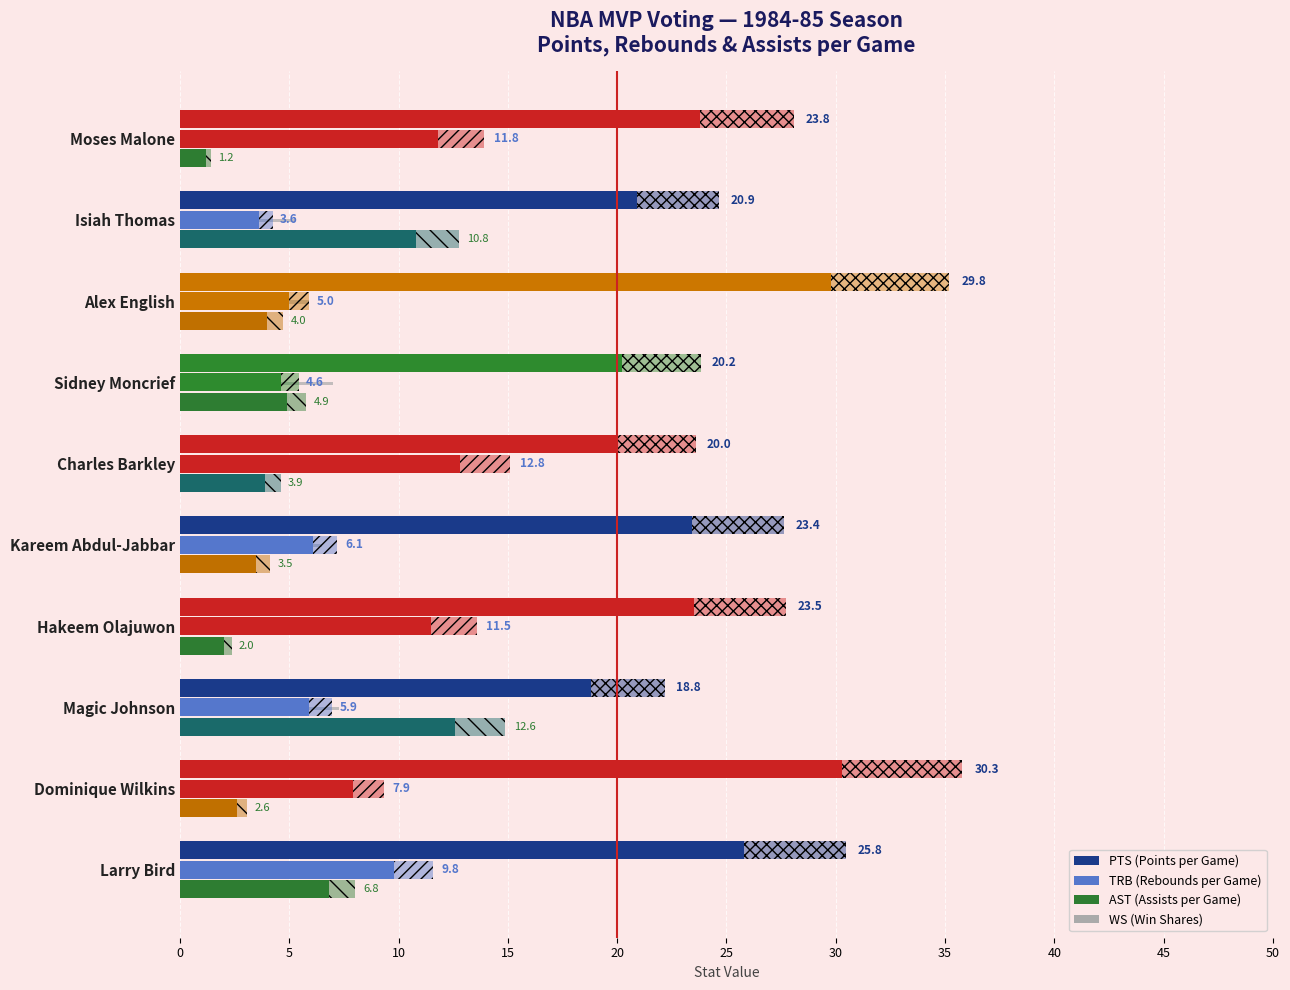

At Moses Malone, list the series in order from largest to smallest.

PTS, TRB, AST